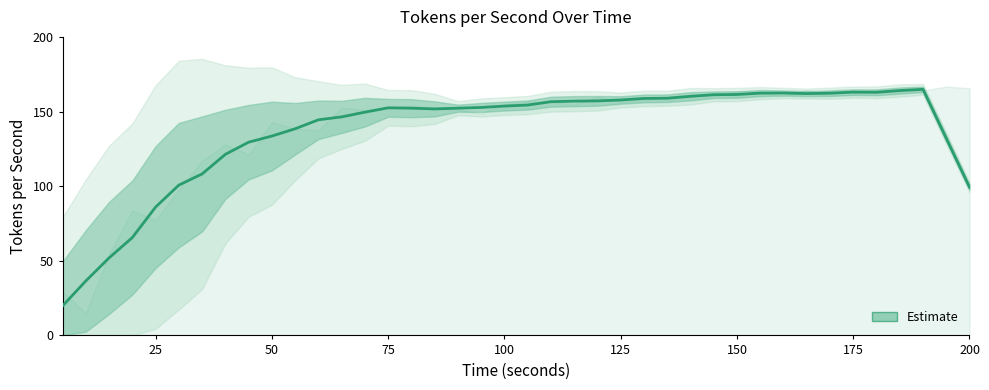

Is it true that the value at 37 is 259.2?

False